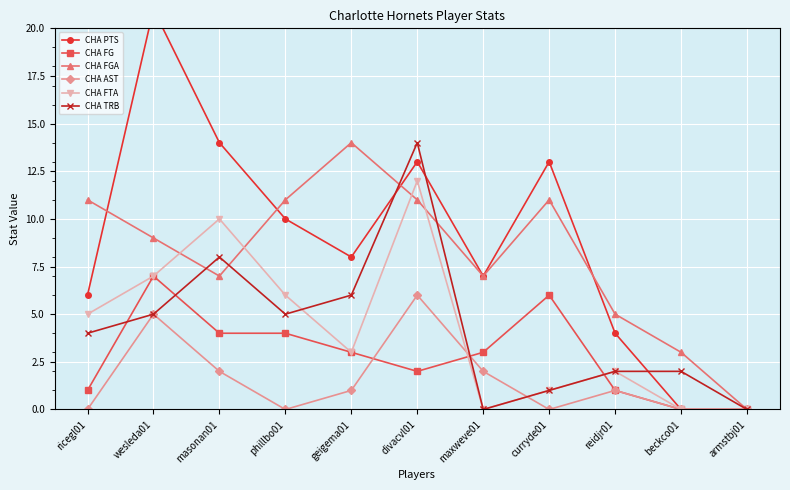

Reading left to right, list all the values displayed in this chart.

CHA PTS: 6	21	14	10	8	13	7	13	4	0	0
CHA FG: 1	7	4	4	3	2	3	6	1	0	0
CHA FGA: 11	9	7	11	14	11	7	11	5	3	0
CHA AST: 0	5	2	0	1	6	2	0	1	0	0
CHA FTA: 5	7	10	6	3	12	0	1	2	0	0
CHA TRB: 4	5	8	5	6	14	0	1	2	2	0